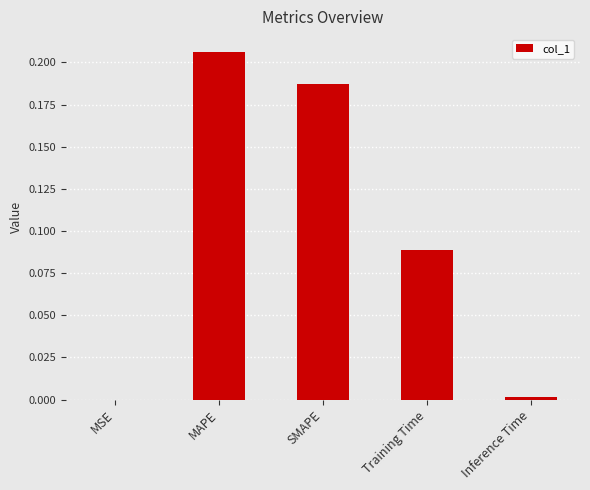

What is the sum of all values?

0.5